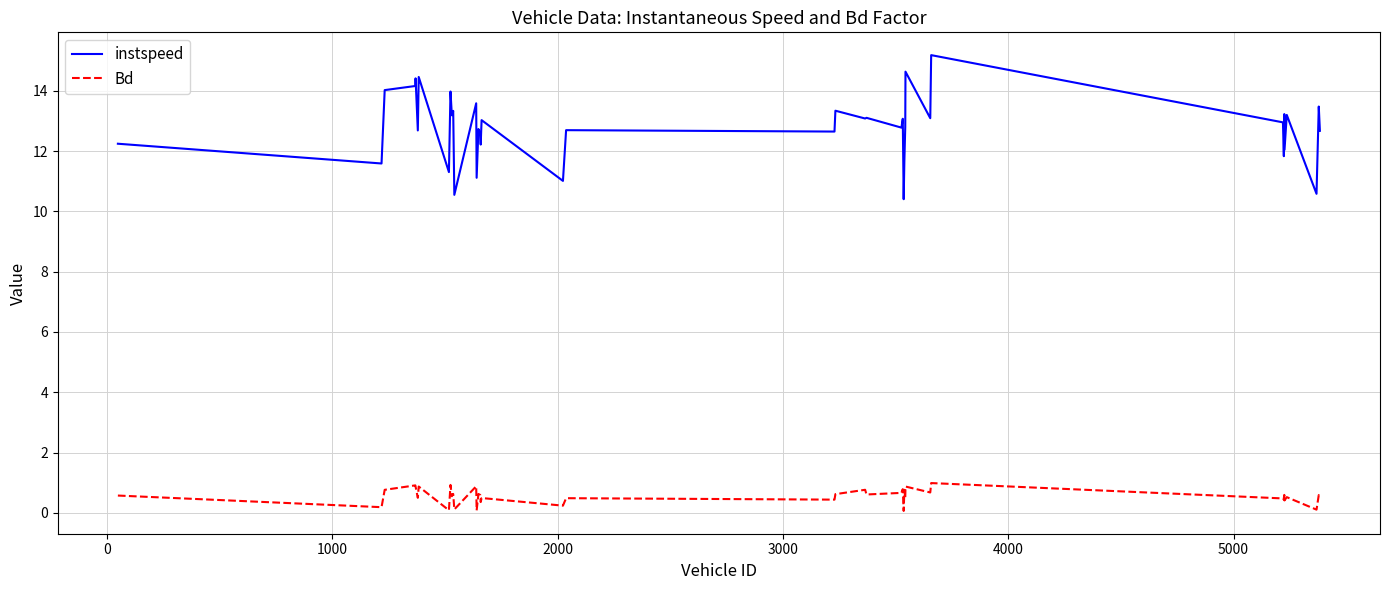

True or false: Bd and instspeed intersect in this chart.

False